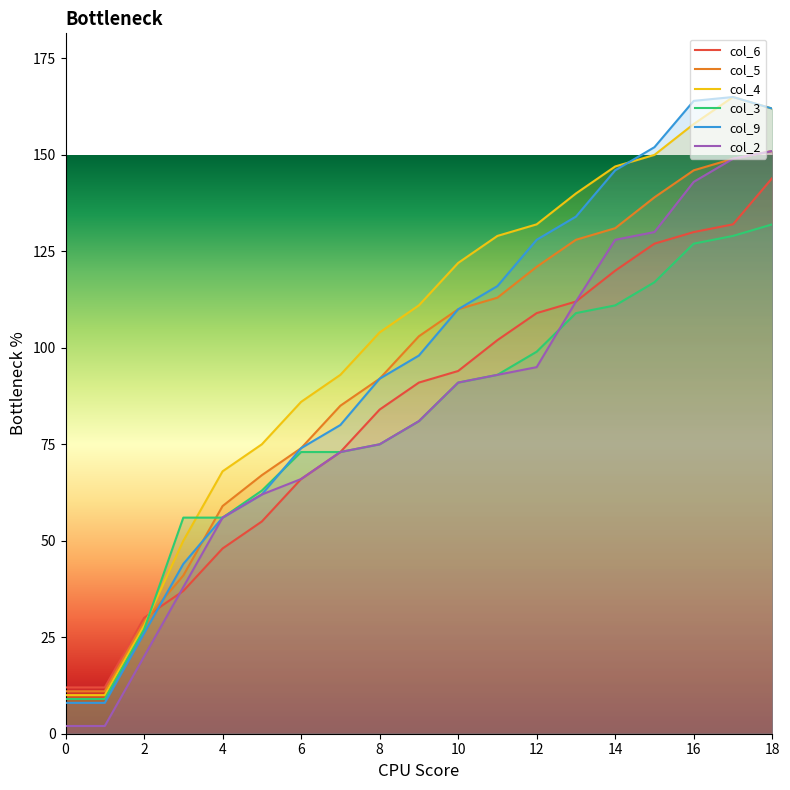

Which series has the widest spread of values?

col_9